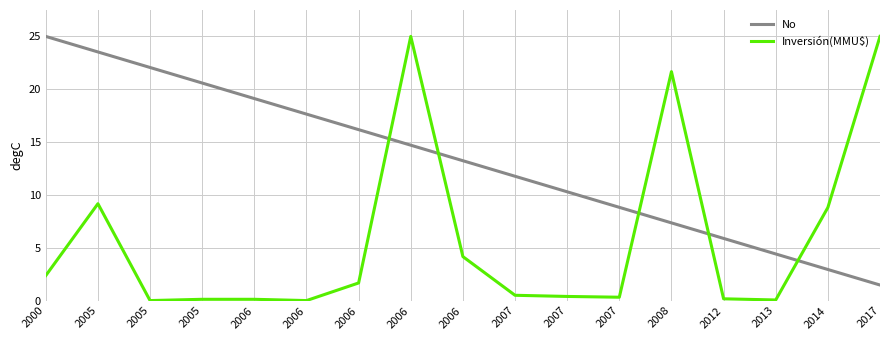

Where is the first local maximum for Inversión(MMU$)?

2005